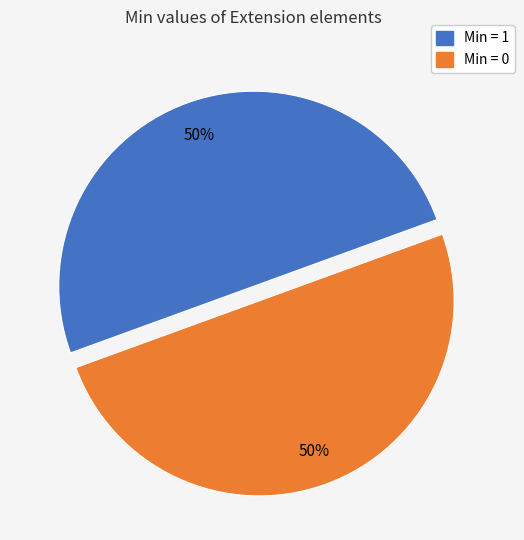

Do Min = 1 and Min = 0 together represent more than half of the pie?

Yes